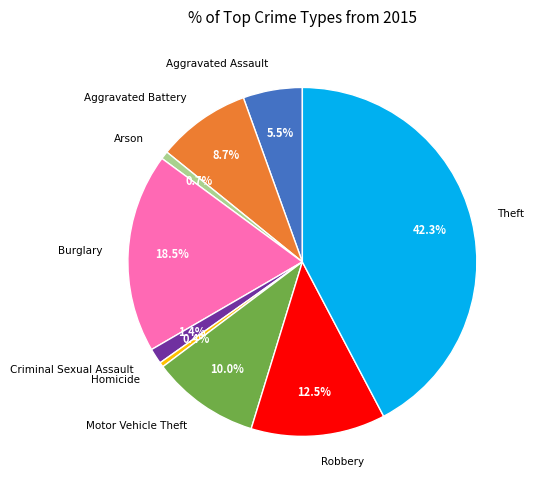

Which slice is the largest?

Theft